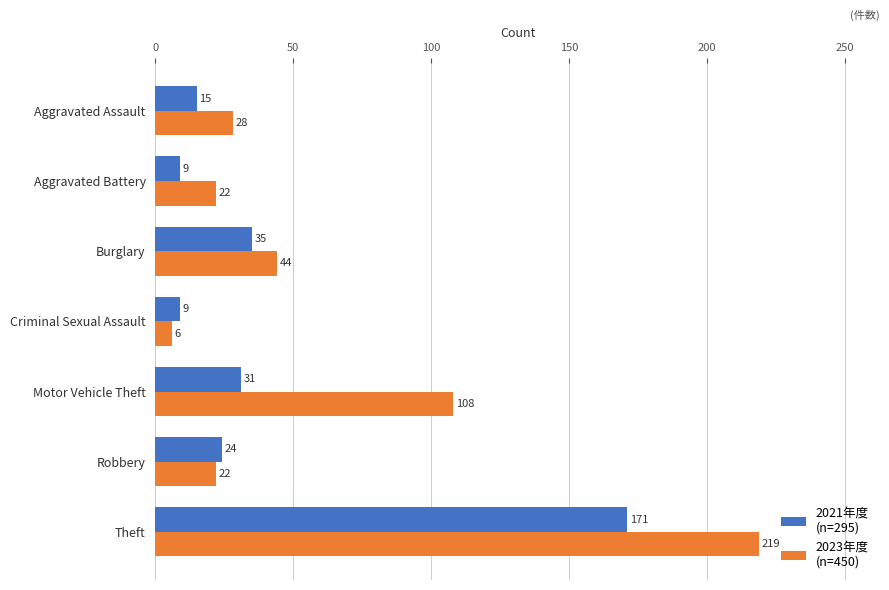

What is the spread (max minus min) of values at Motor Vehicle Theft?

77